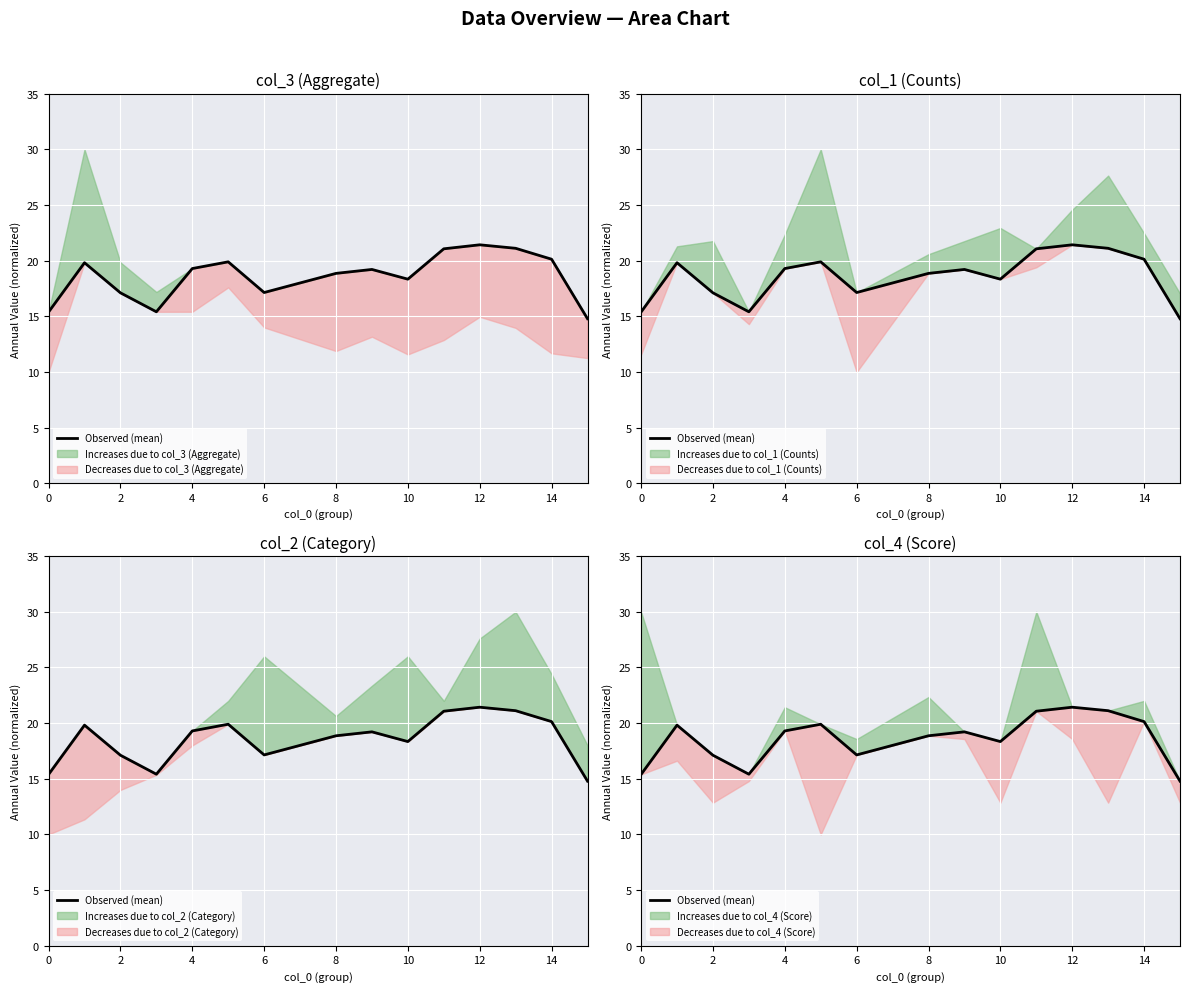

Which has a higher value, 6 or 0?

6